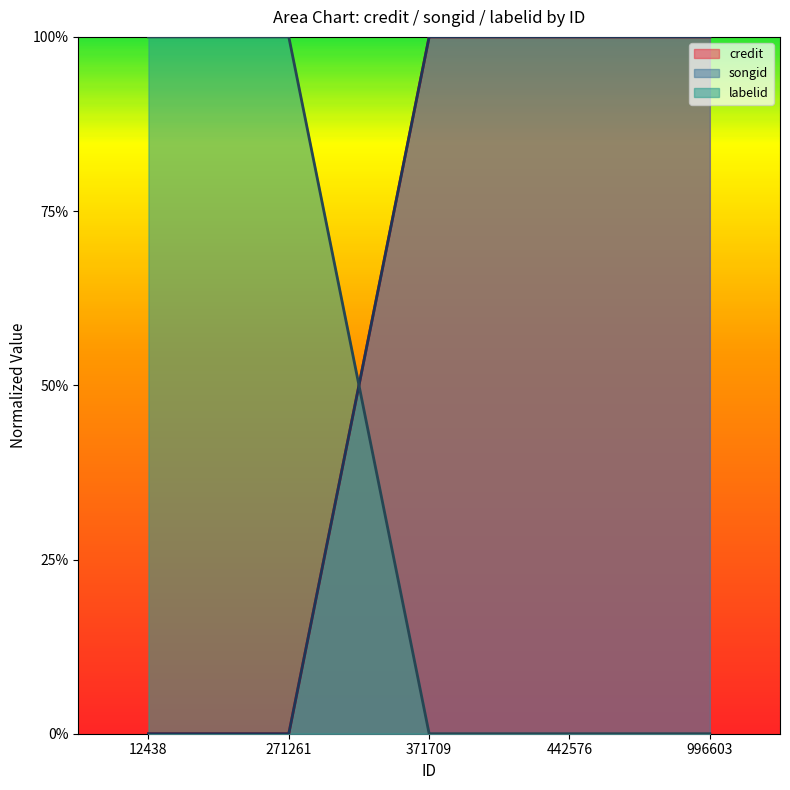

True or false: credit has more than 0 points higher than both neighbors.

False